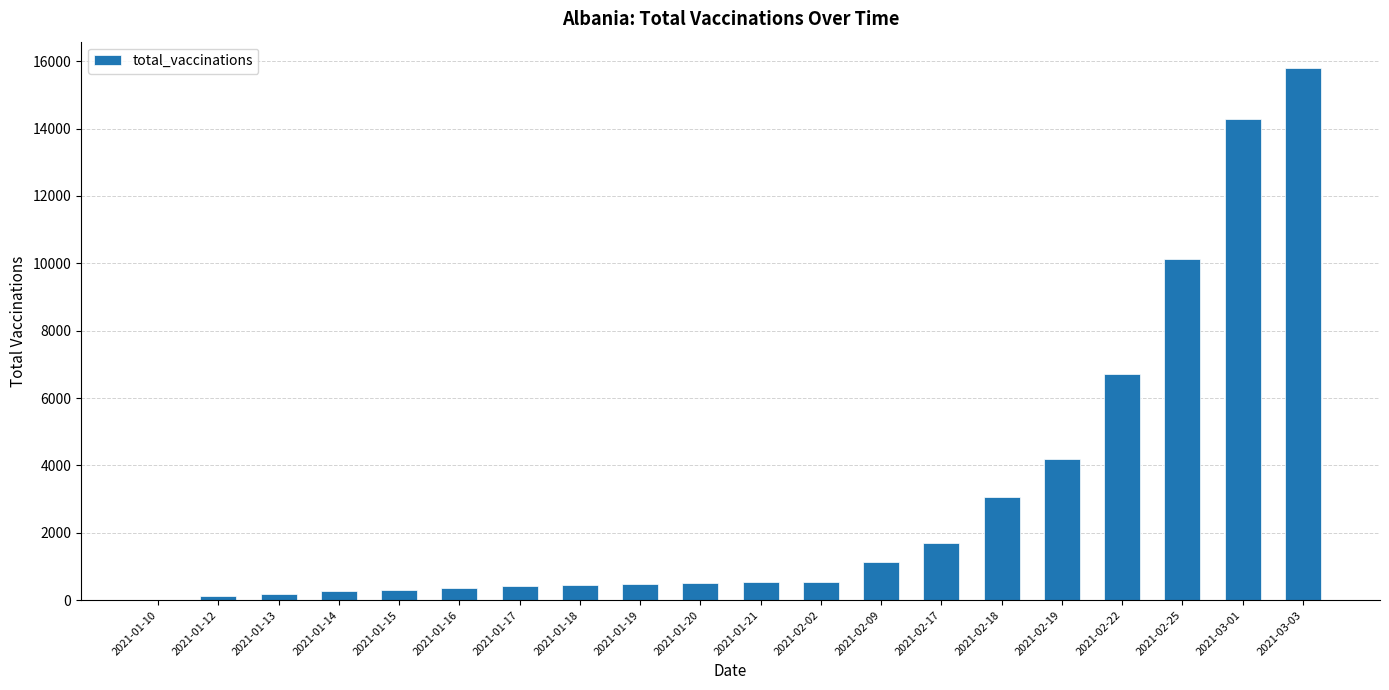

What is the difference between the values at 2021-01-20 and 2021-02-19?

3658